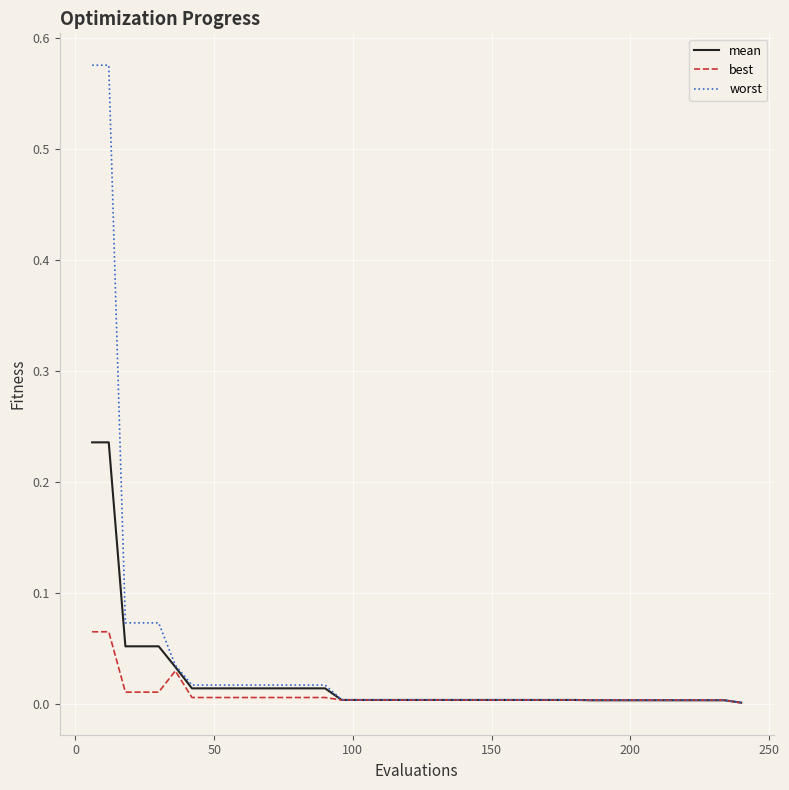

What are all the series names shown in the legend?

mean, best, worst